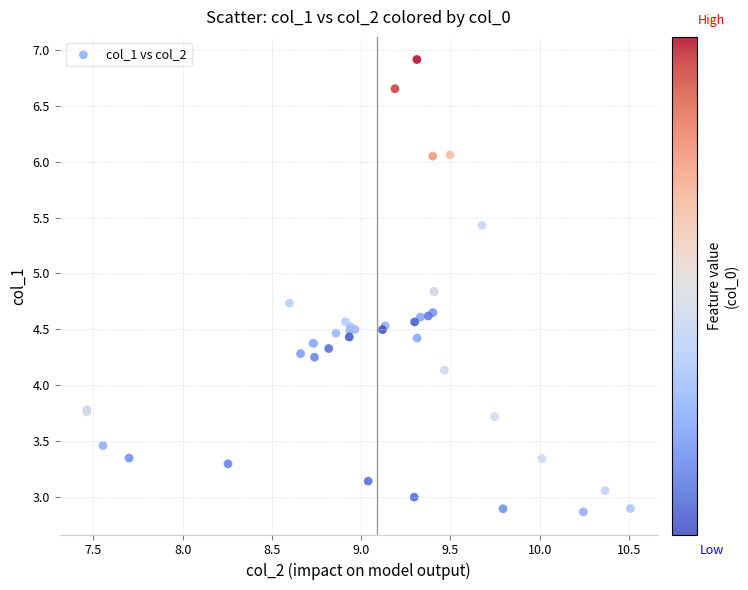

What Y value in the scatter plot is closest to 4?

4.1